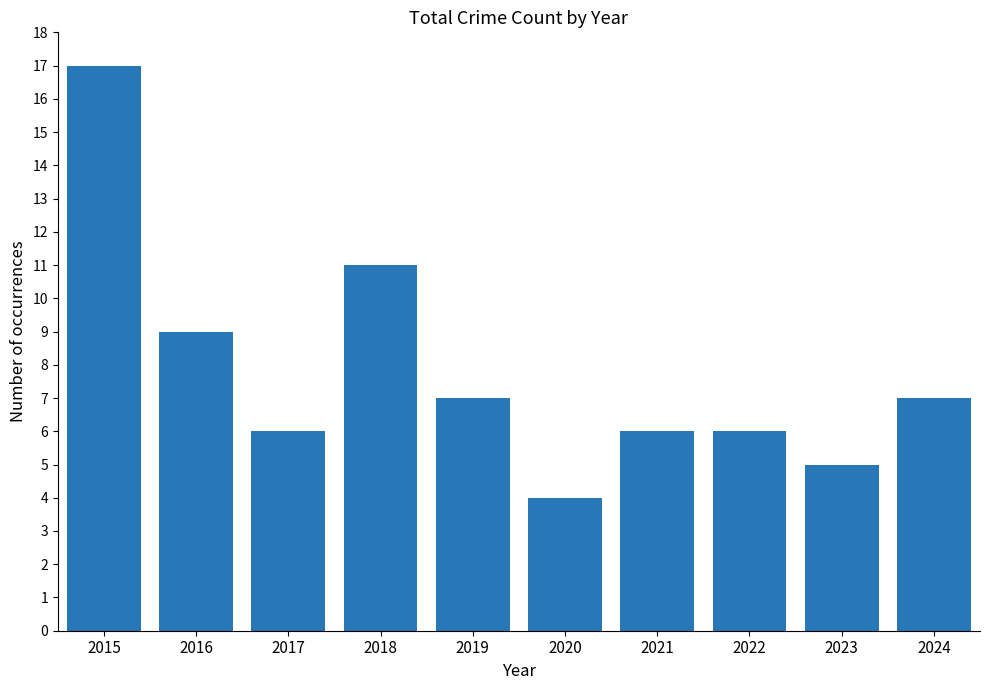

True or false: the data shows 2 at 2023.

False